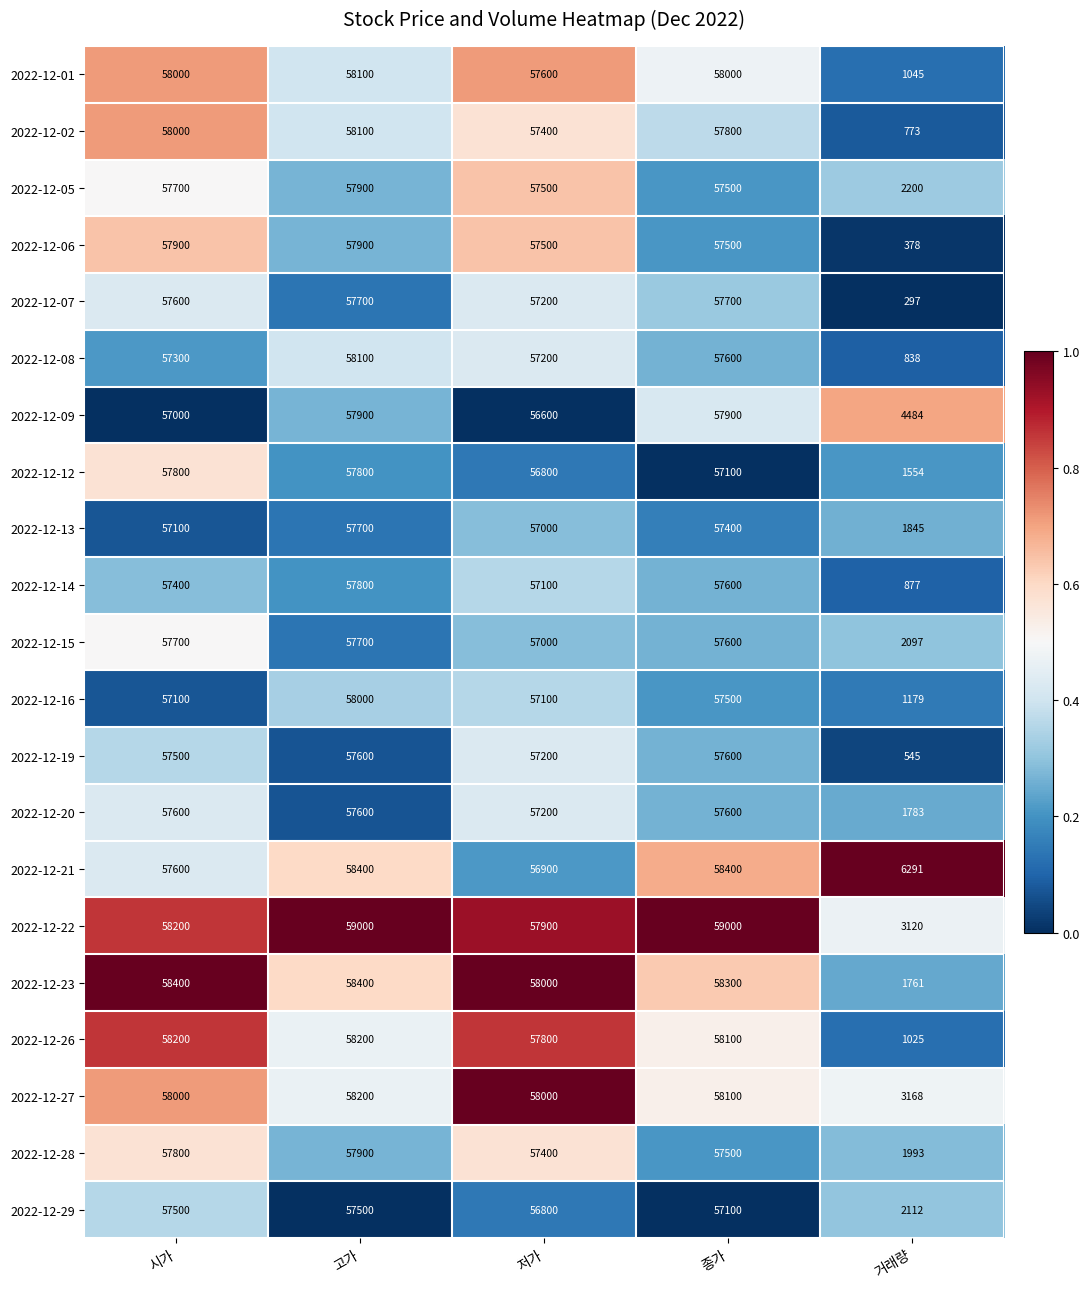

What value does the 2022-12-21 series have at 고가?

58400